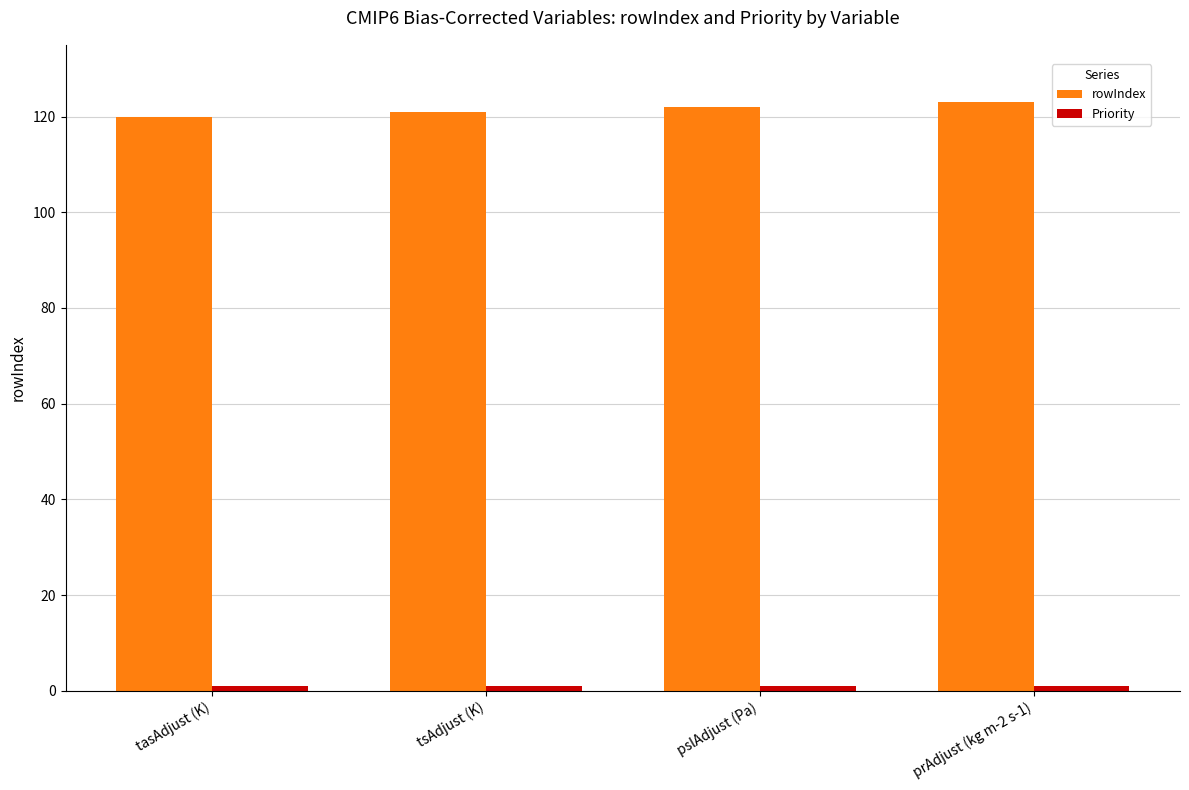

At how many categories does at least one series exceed 45?

4